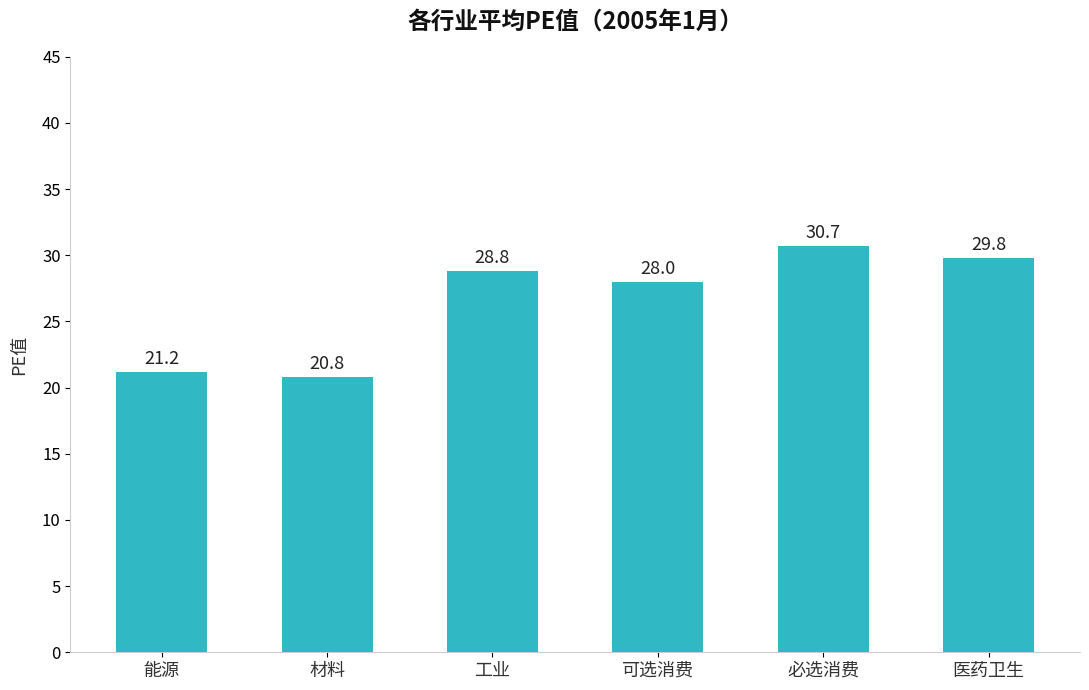

Does the chart contain stacked bars?

No